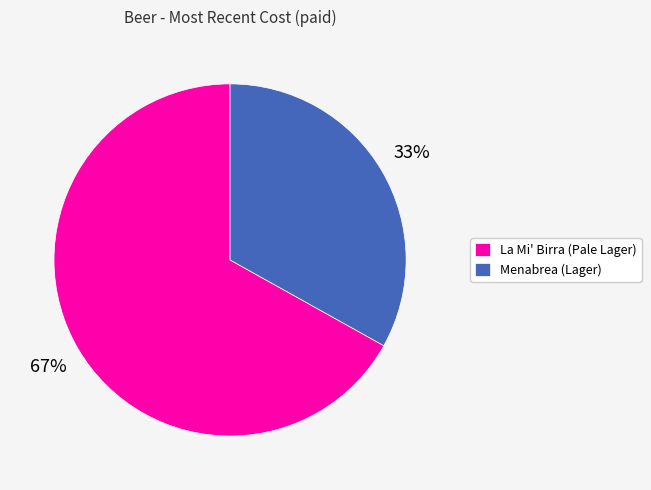

To the nearest percent, what is the average slice percentage?

50%